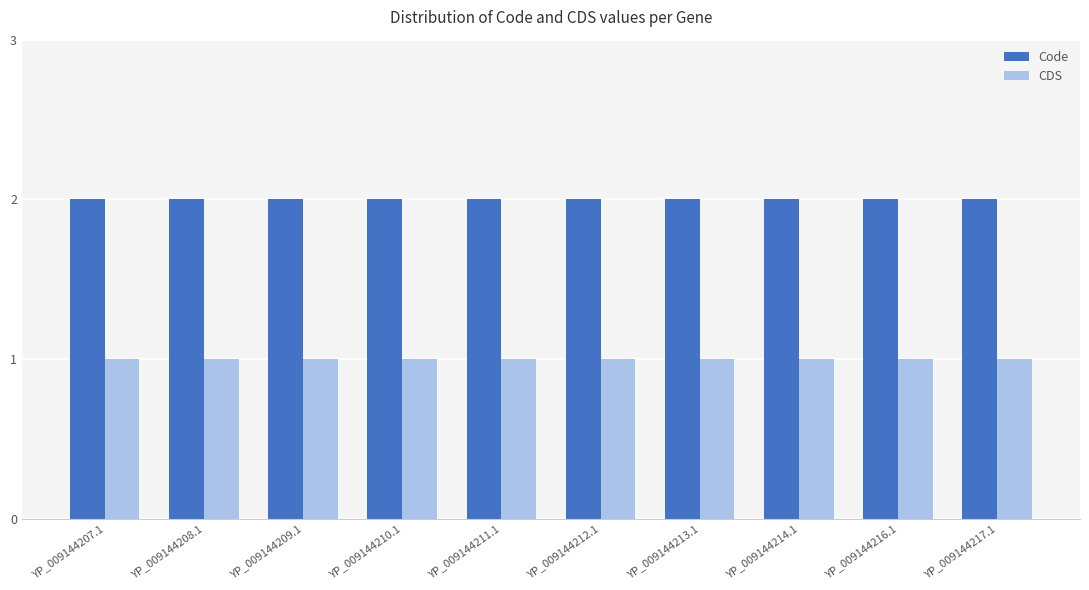

What is the sum of the Code values at YP_009144213.1 and YP_009144214.1?

4